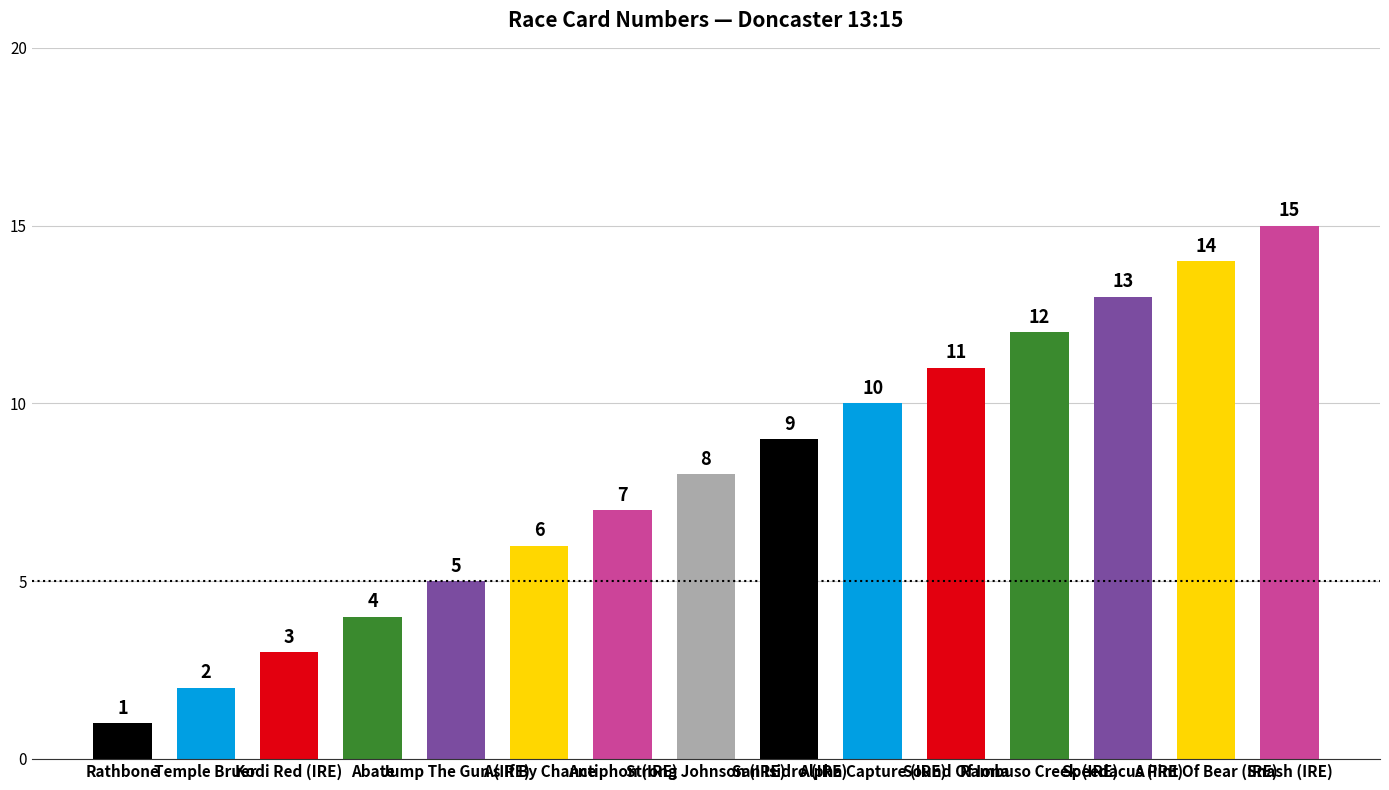

Which label corresponds to the smallest value in the chart?

Rathbone